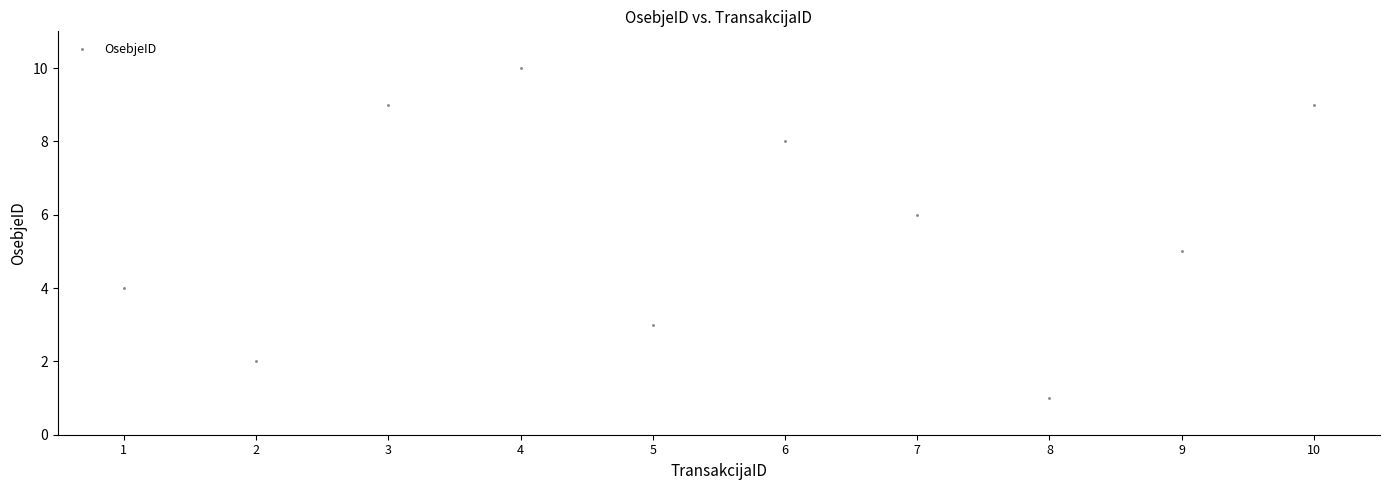

What is the average Y value?

6